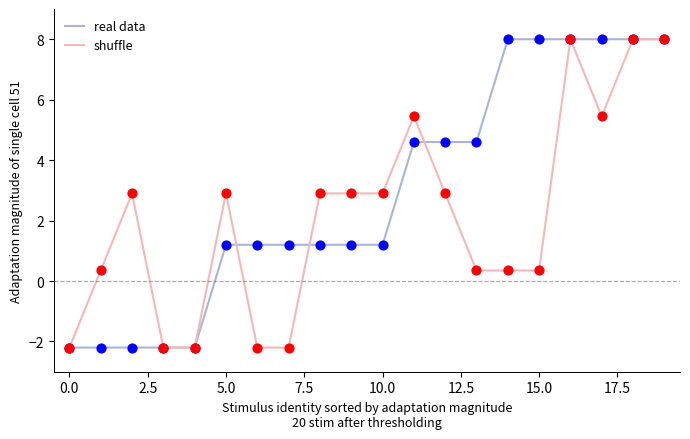

At how many categories does at least one series exceed 5?

7